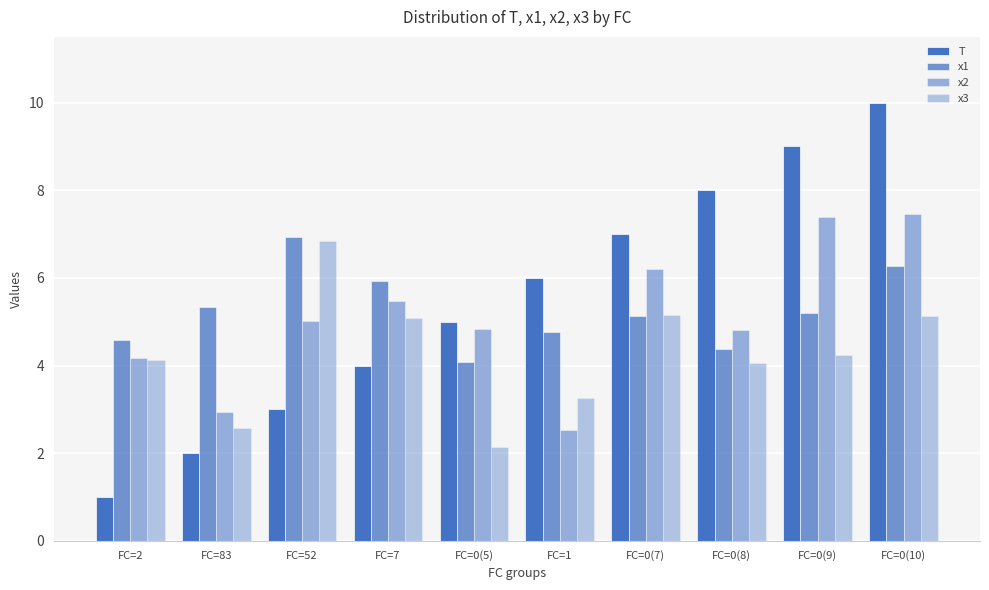

How many values in the x3 series are below 4?

3